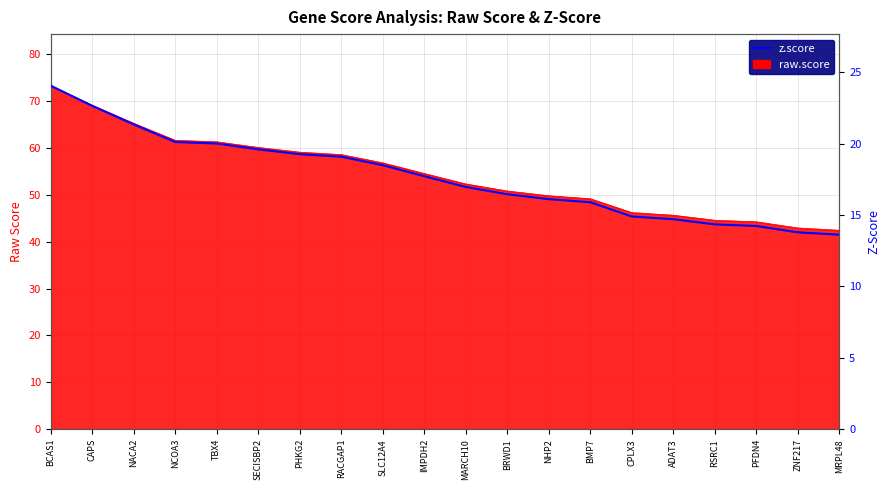

What is the difference between the second highest and second lowest values?

8.9